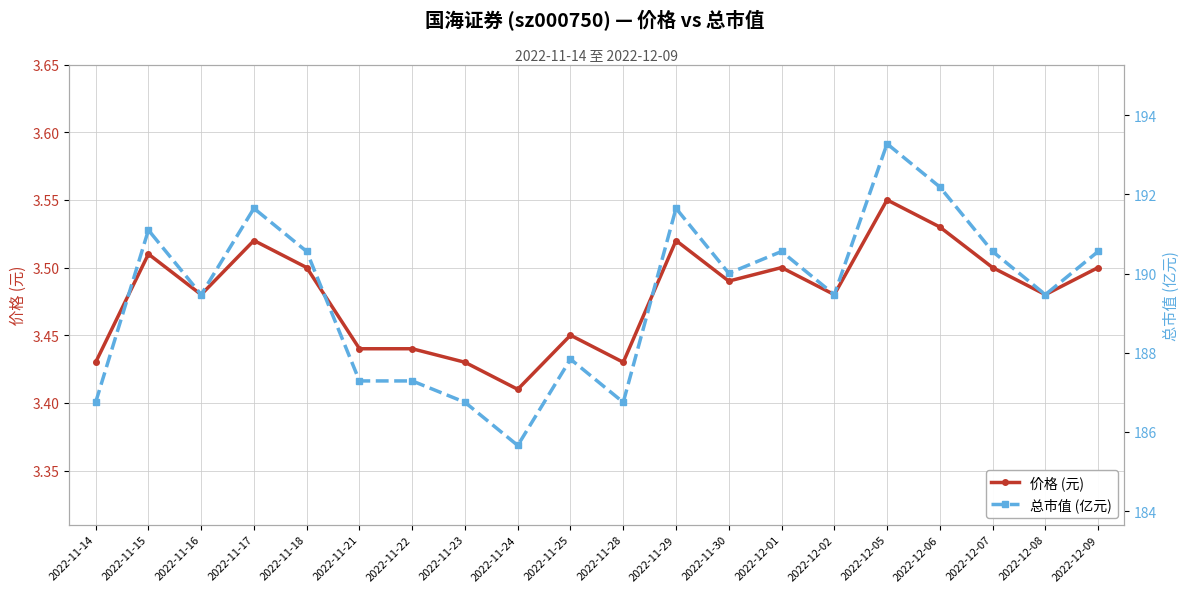

In 价格 (元), how many points are lower than both neighbors (excluding endpoints)?

6